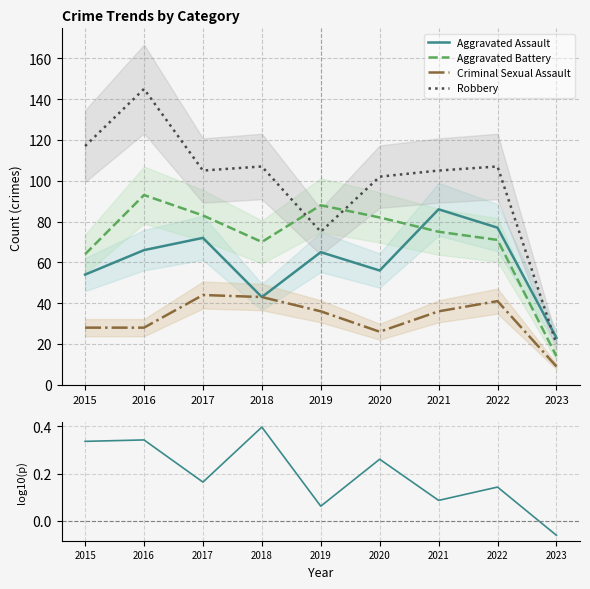

True or false: Aggravated Battery and Criminal Sexual Assault cross at least once.

False